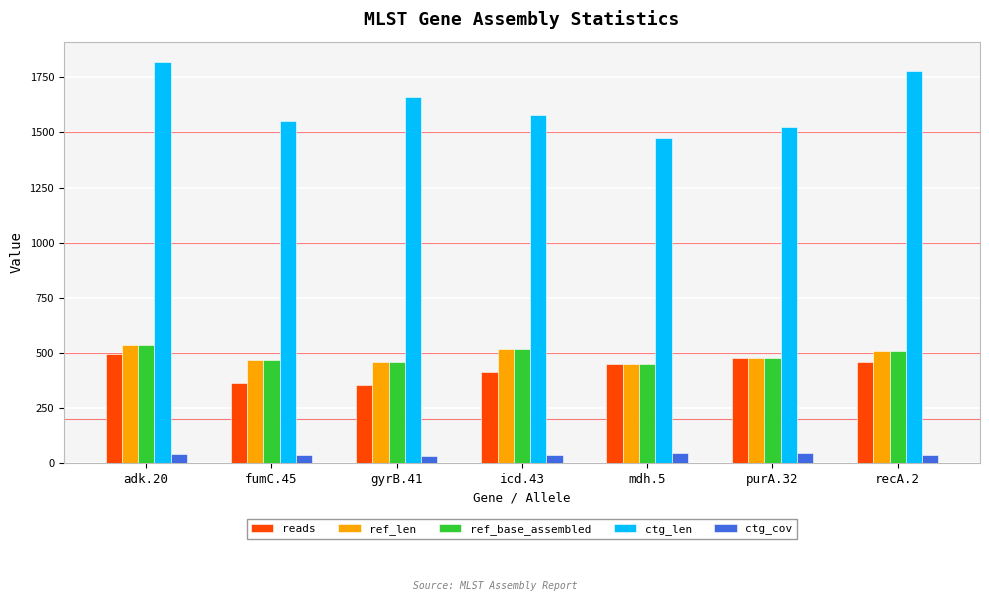

At which label does ref_base_assembled first exceed 478?

adk.20